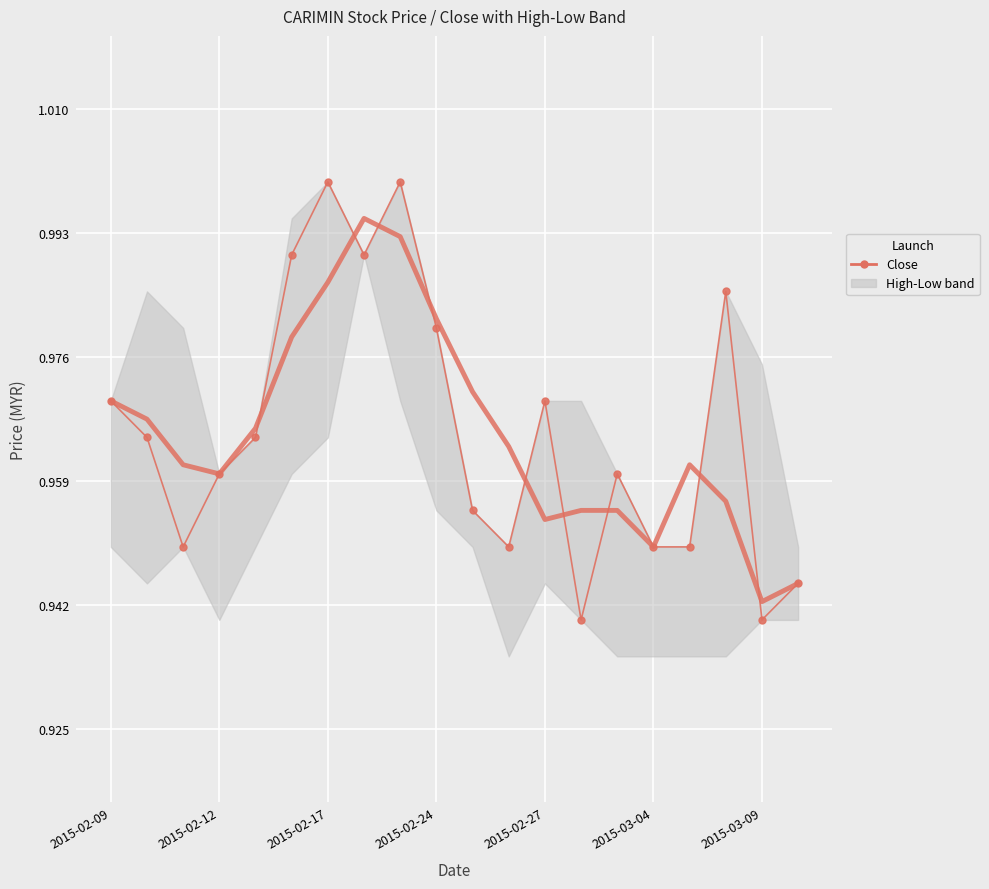

At how many categories does at least one series exceed 0?

20